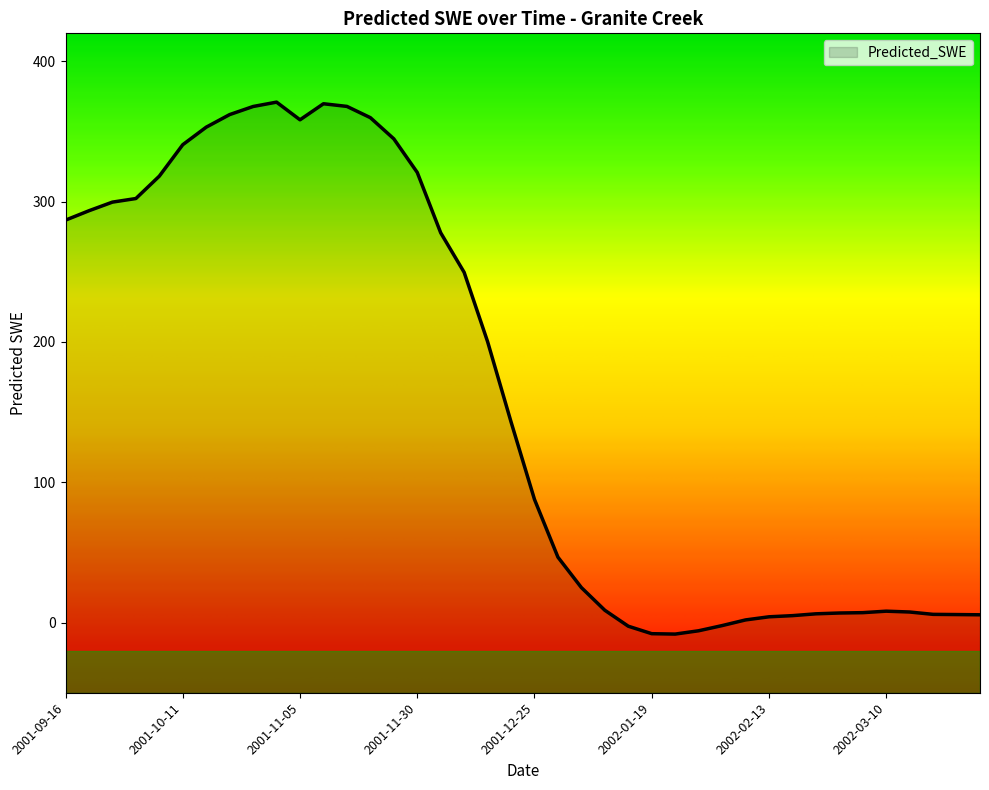

At which label does the data first exceed 143?

2001-09-16